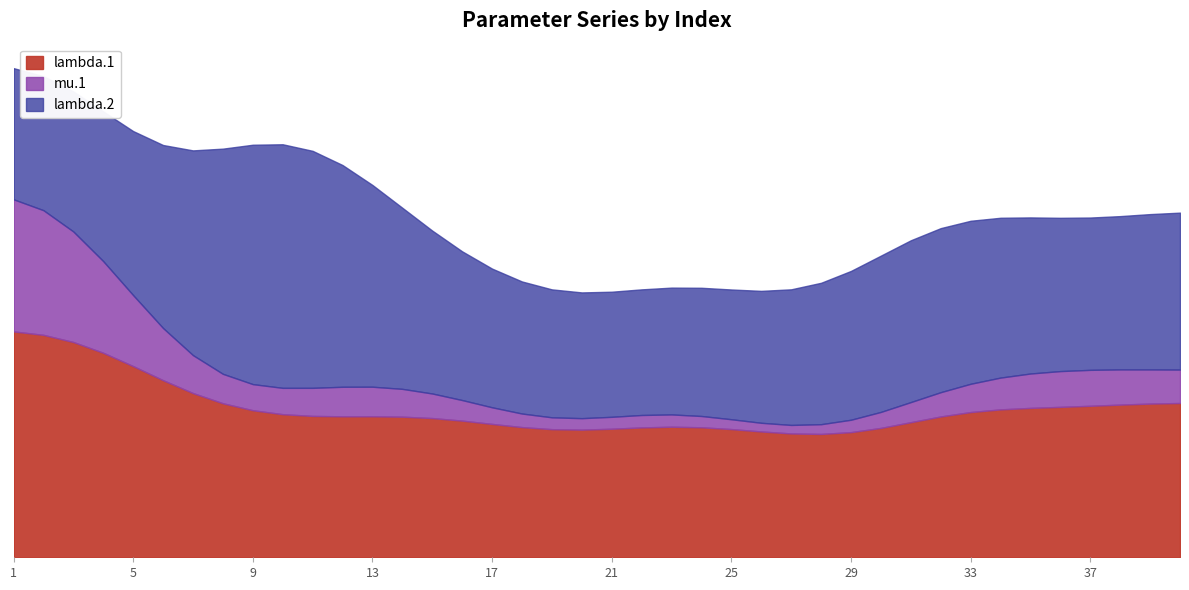

How many lines are shown in the chart?

3